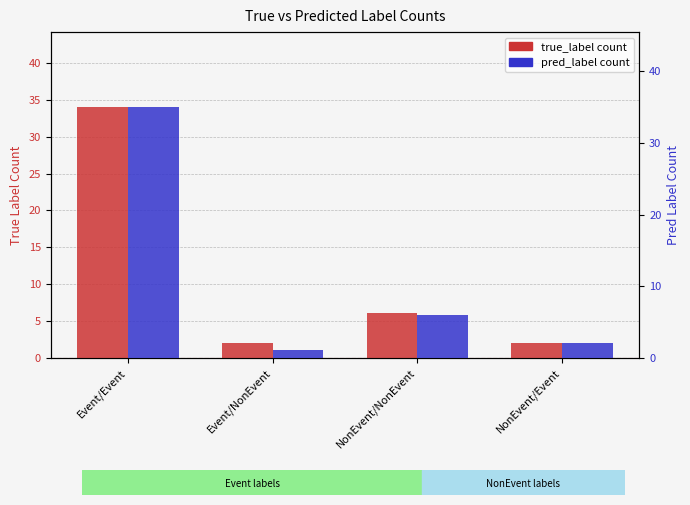

Reading right to left, extract all data points from this chart.

true_label count: 2	6	2	34
pred_label count: 2	6	1	35